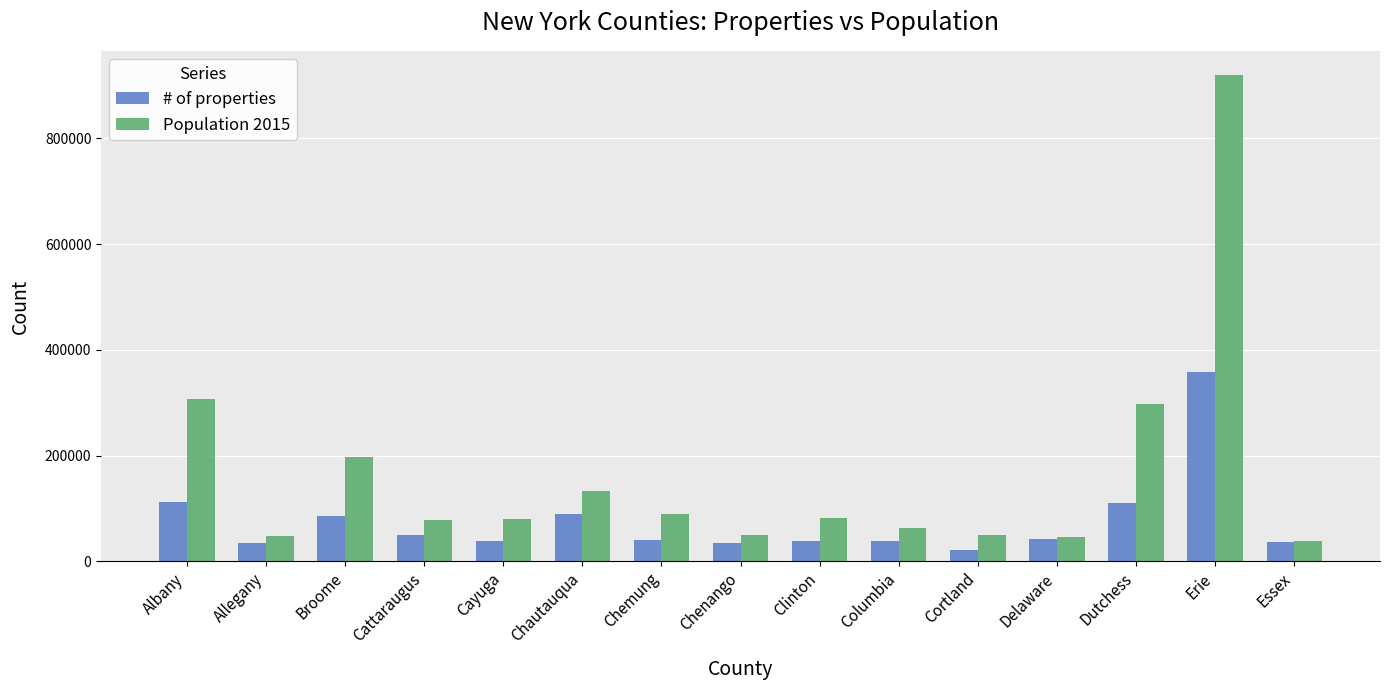

The Population 2015 series shows 81591 at Clinton. True or false?

True